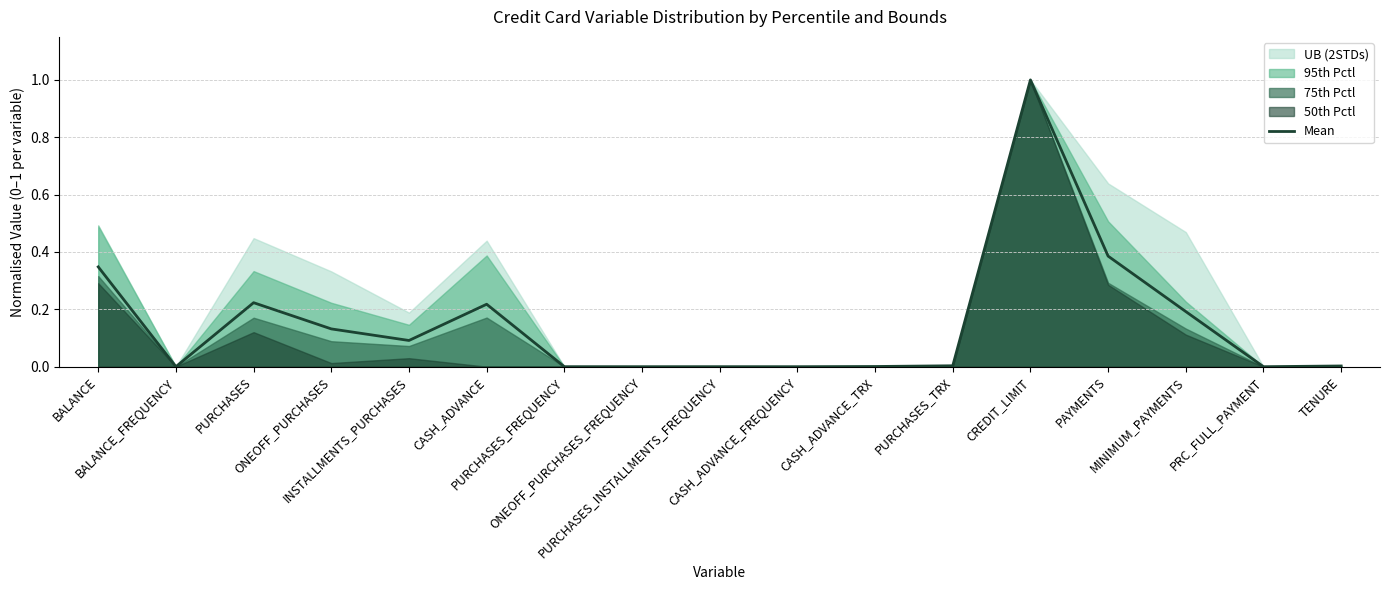

How many lines are shown in the chart?

1